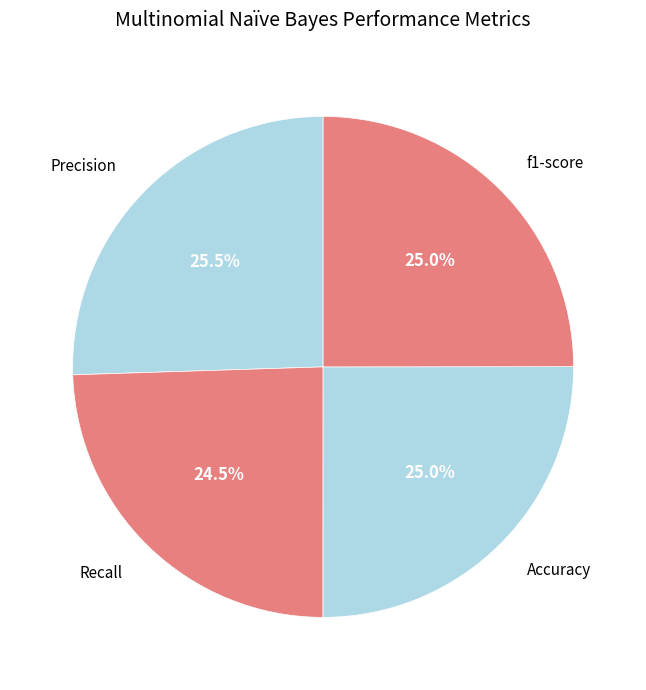

Is there a majority slice in this chart?

No